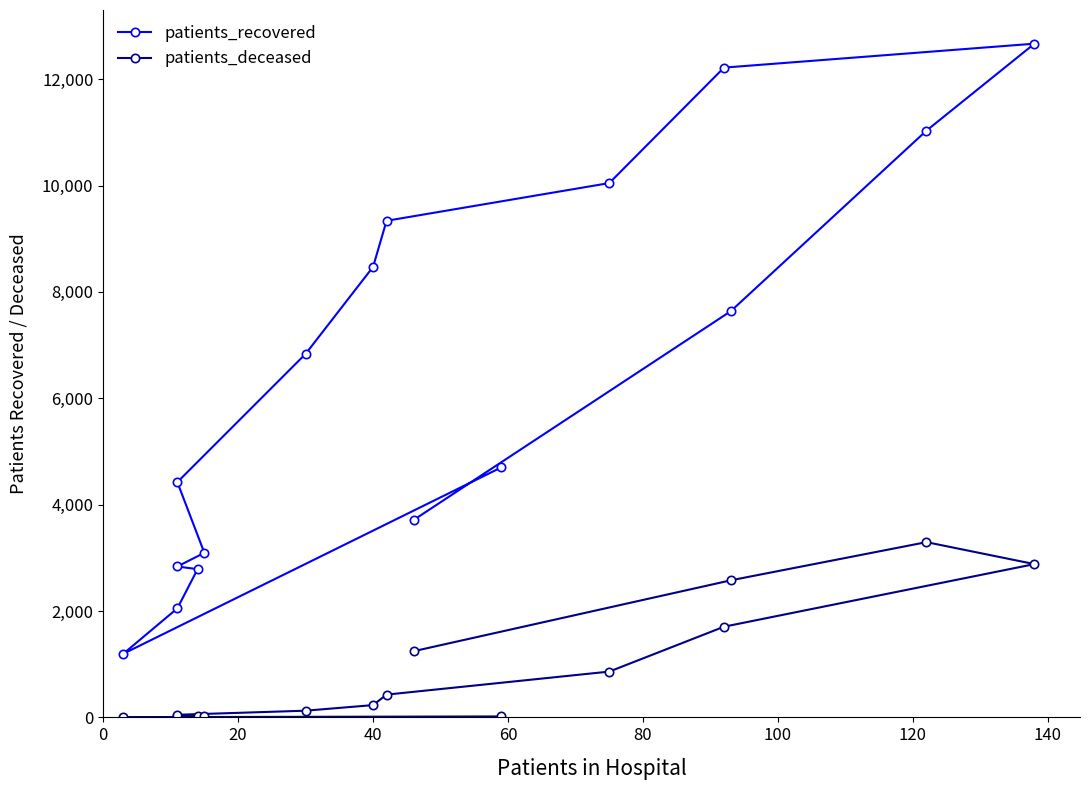

What is the difference between the maximum and minimum values in the patients_deceased series?

3292